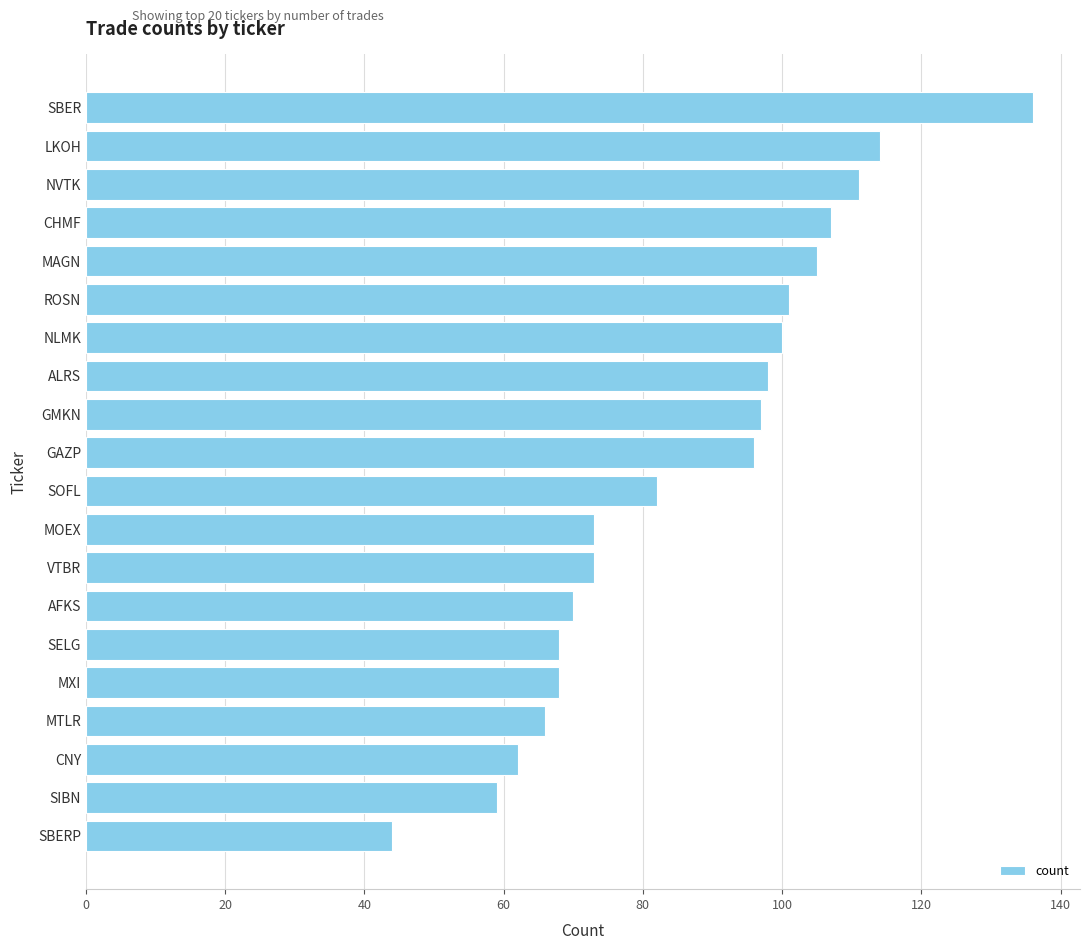

What is the difference between the second highest and minimum values?

70